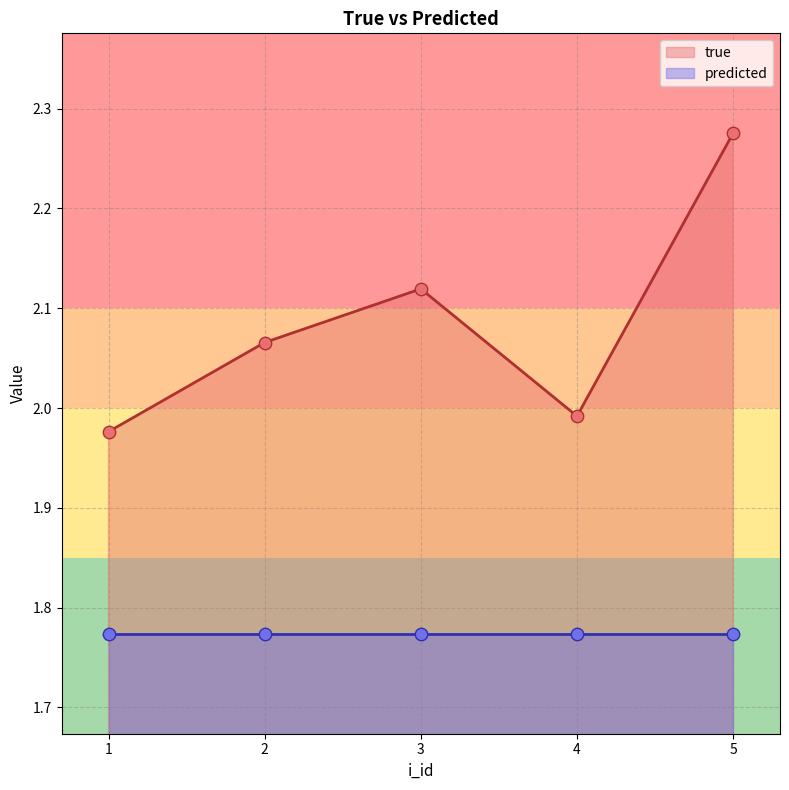

What is the change in value from 2 to 3?

+0.1